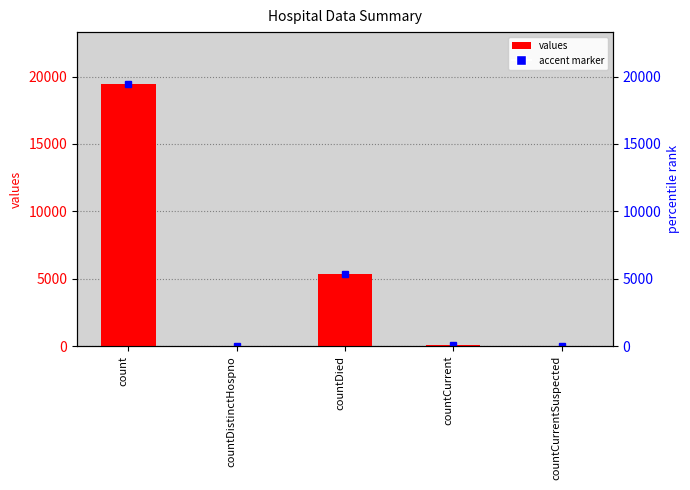

Where does the data first go above 60?

count